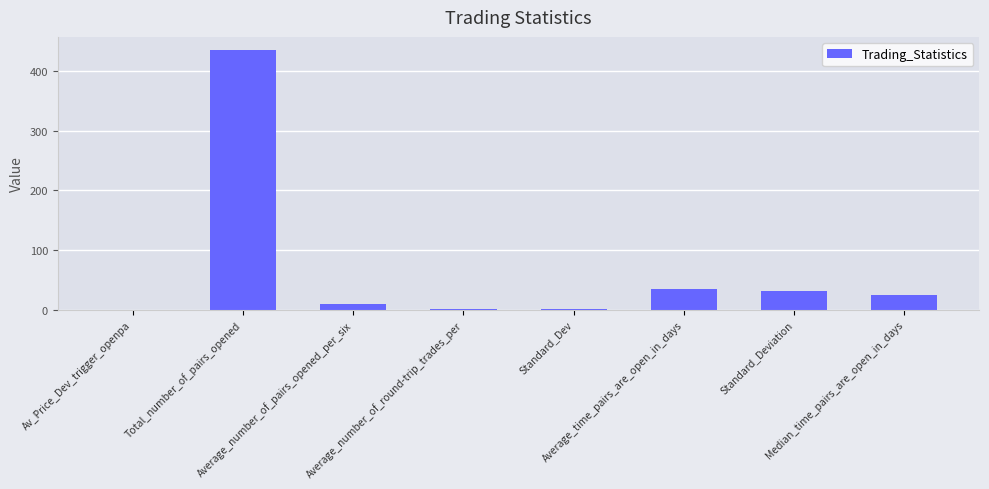

What is the difference between the values at Av_Price_Dev_trigger_openpa and Standard_Dev?

0.5